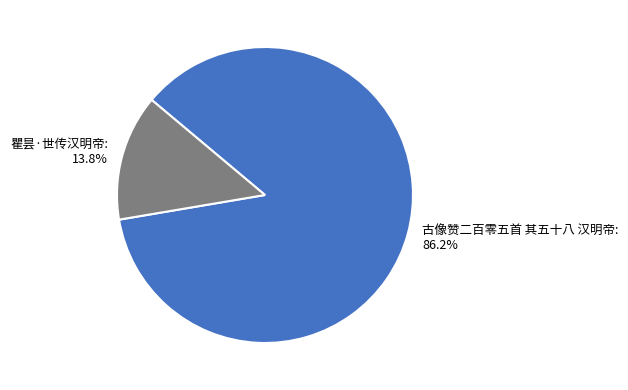

Rank the categories by value from lowest to highest.

瞿昙·世传汉明帝, 古像赞二百零五首 其五十八 汉明帝